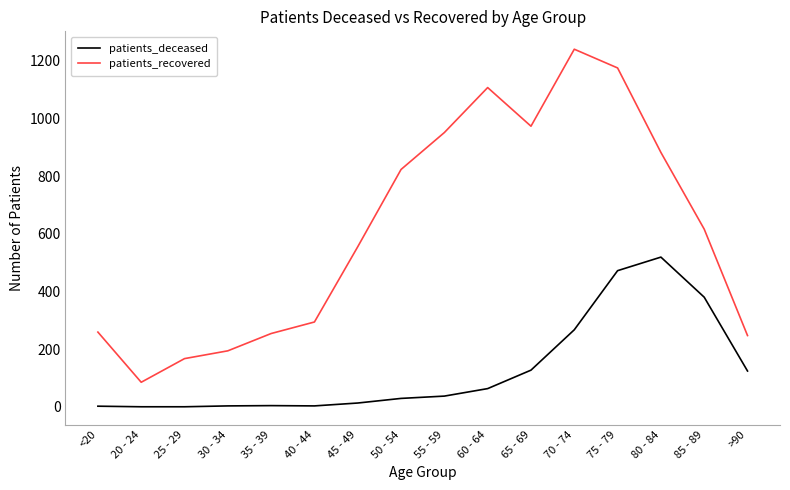

How many lines are shown in the chart?

2